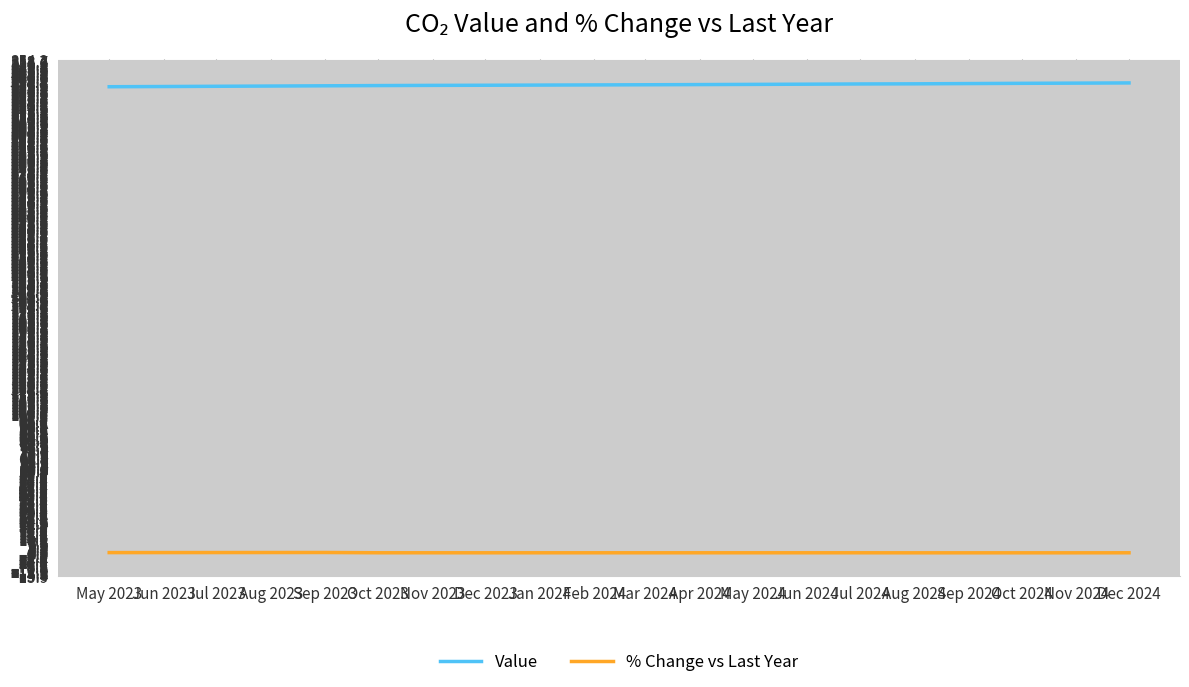

Is the value of % Change vs Last Year at Mar 2024 greater than the value of Value at May 2023?

No